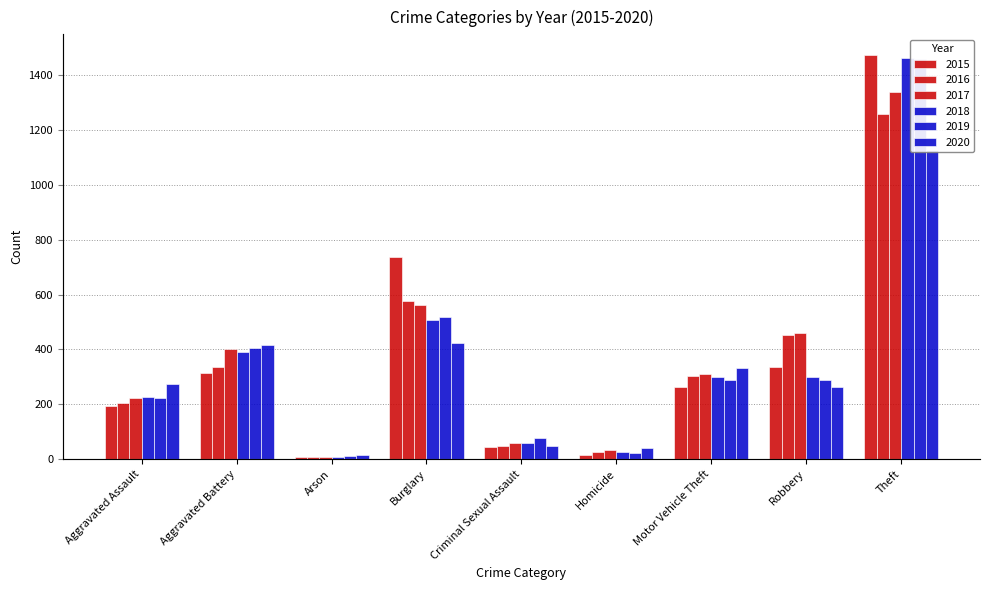

Between Robbery and Arson, which is larger?

Robbery